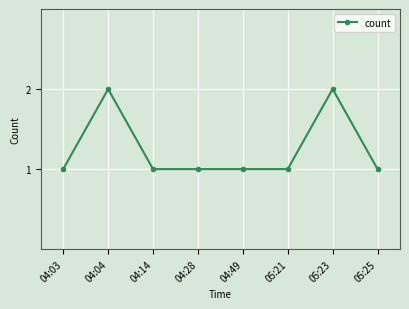

What value does the data have at 05:21?

1